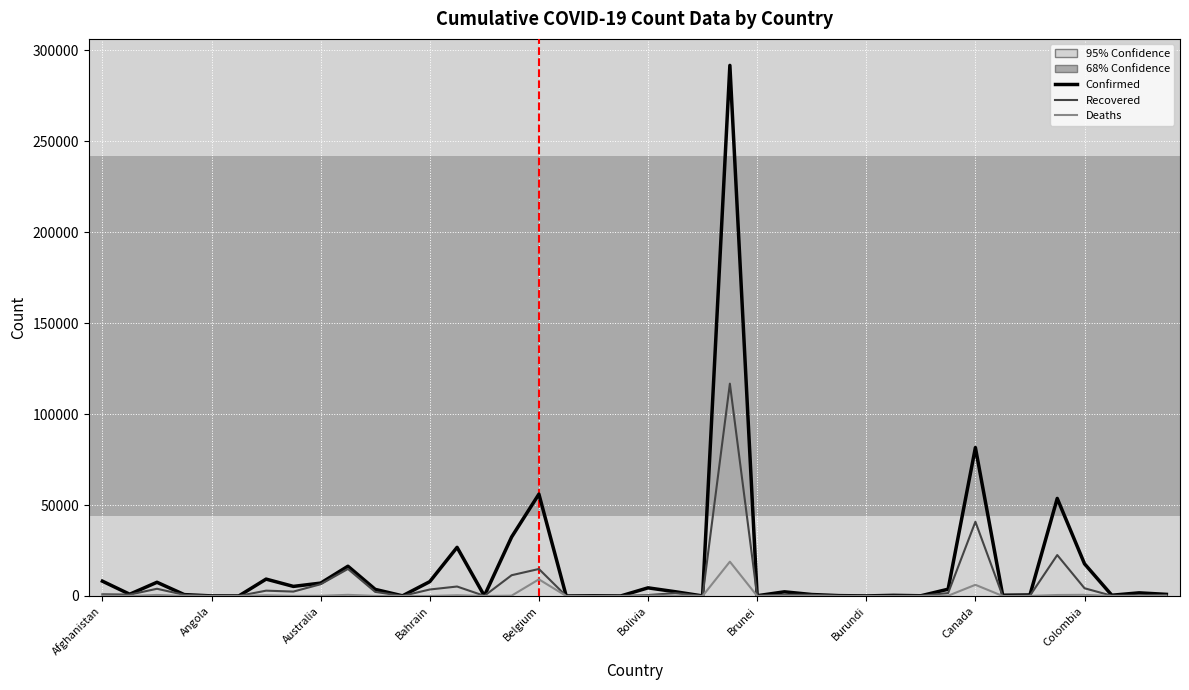

Rank the series by their maximum value, from highest to lowest.

Confirmed, Recovered, Deaths